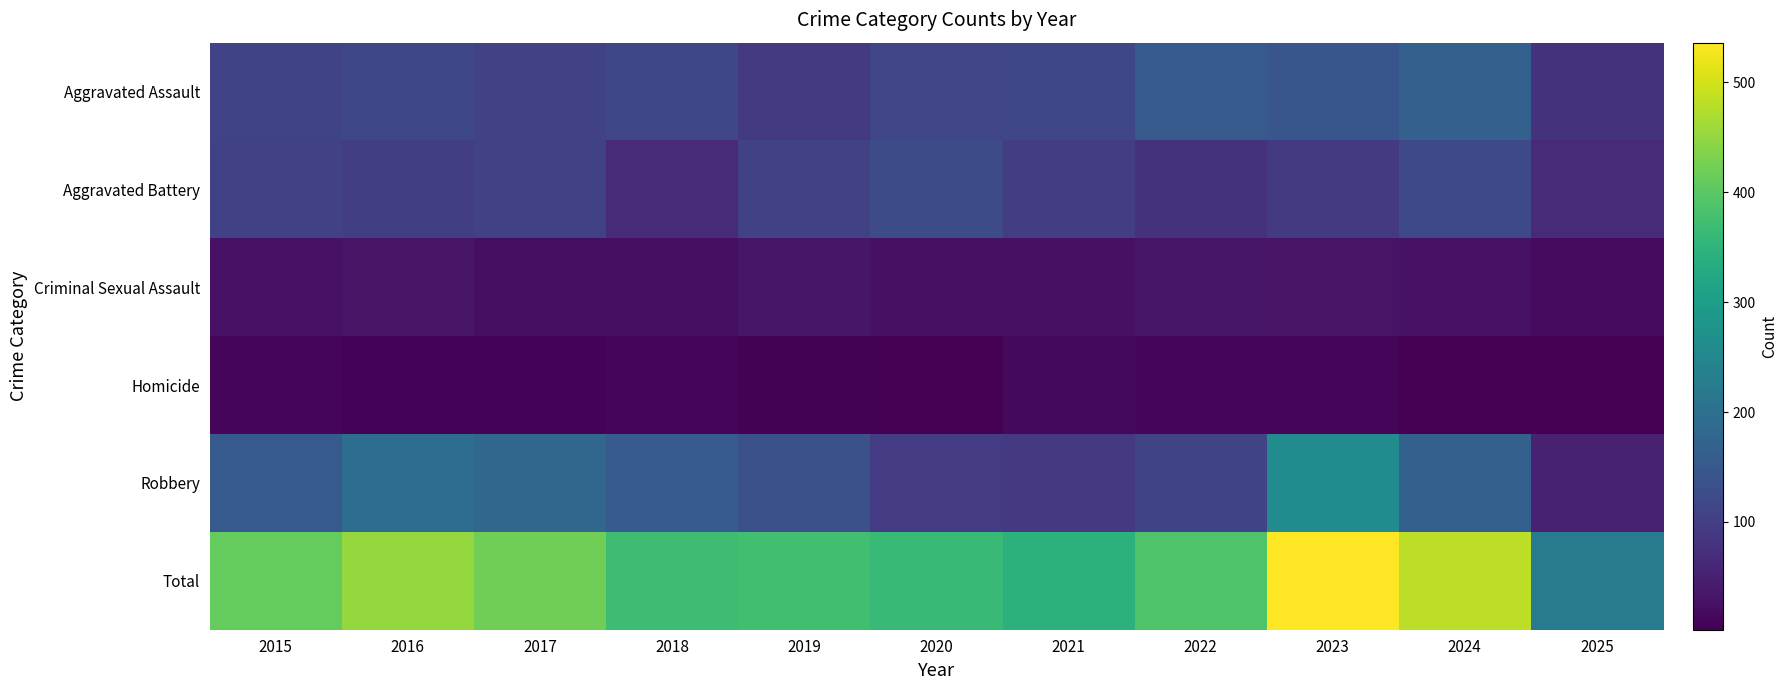

Reading left to right, list all the values displayed in this chart.

Aggravated Assault: 2015=110	2016=118	2017=105	2018=115	2019=92	2020=113	2021=115	2022=154	2023=145	2024=166	2025=81
Aggravated Battery: 2015=108	2016=102	2017=108	2018=67	2019=108	2020=125	2021=100	2022=81	2023=92	2024=119	2025=68
Criminal Sexual Assault: 2015=29	2016=30	2017=21	2018=23	2019=35	2020=27	2021=27	2022=34	2023=30	2024=28	2025=17
Homicide: 2015=9	2016=7	2017=8	2018=10	2019=5	2020=2	2021=13	2022=9	2023=10	2024=4	2025=2
Robbery: 2015=154	2016=194	2017=178	2018=155	2019=135	2020=97	2021=91	2022=111	2023=259	2024=165	2025=51
Total: 2015=410	2016=451	2017=420	2018=370	2019=375	2020=364	2021=346	2022=389	2023=536	2024=482	2025=219